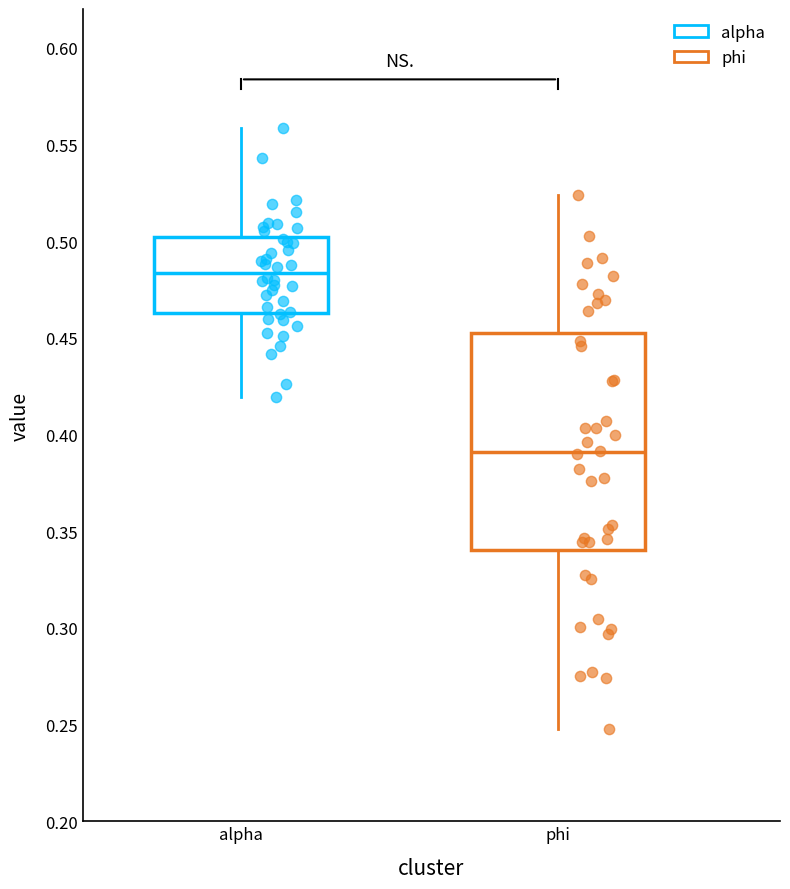

Reading left to right, read every box against the y-axis: the position of its median line, the range the box covers, and the ends of its whiskers. The values are not printed on the chart, so give them approximately, as read against the axis.

alpha: median 0.485, box 0.465 to 0.500, whiskers 0.420 to 0.560
phi: median 0.390, box 0.340 to 0.450, whiskers 0.245 to 0.525